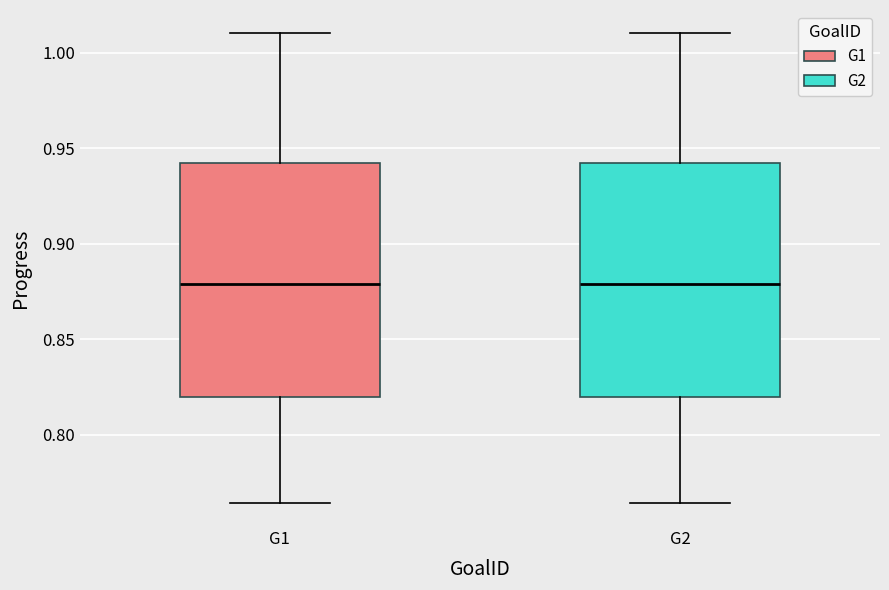

Reading left to right, transcribe this box plot: for each box, give where its median line is, the range the box spans, and where its two whiskers end, as read against the y-axis. The values are not printed on the chart, so give them approximately, as read against the axis.

G1: median 0.880, box 0.820 to 0.940, whiskers 0.765 to 1.010
G2: median 0.880, box 0.820 to 0.940, whiskers 0.765 to 1.010